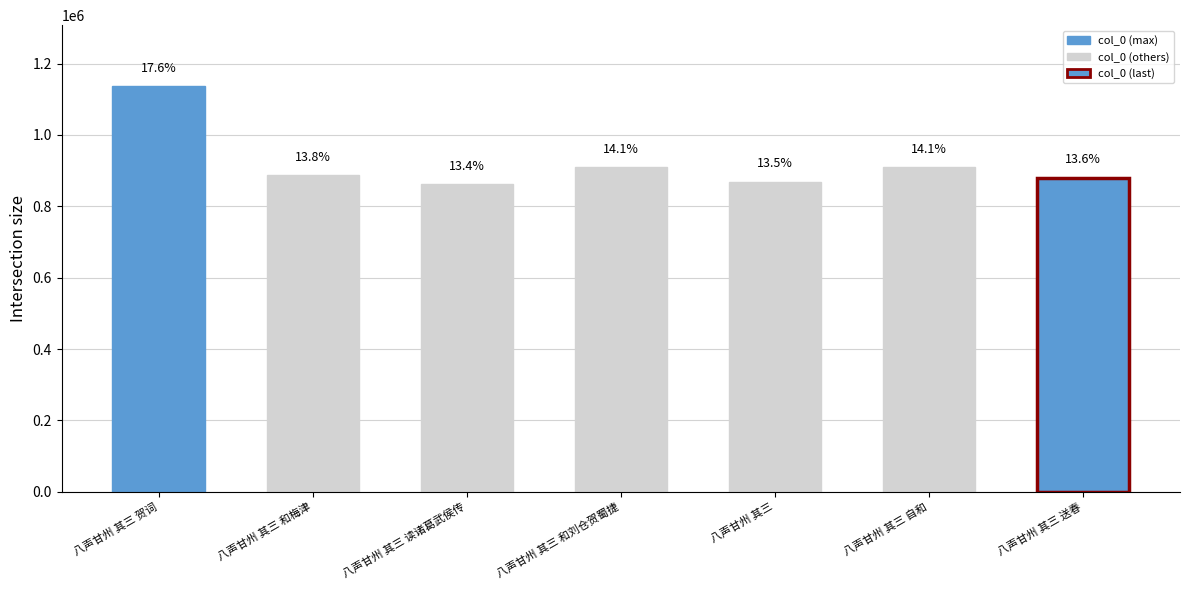

Reading left to right, extract all data points from this chart.

1136938	887431	861886	909492	868870	909504	879699